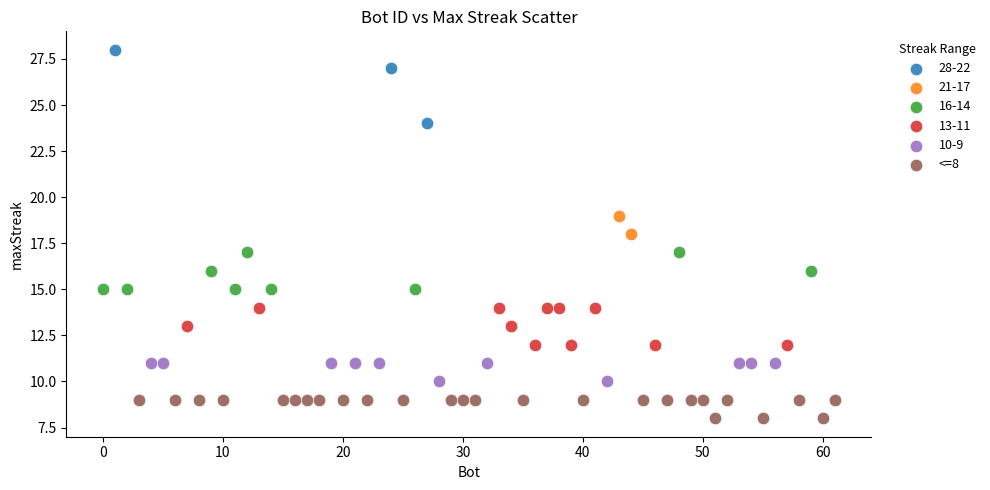

What are all the series names shown in the legend?

28-22, 21-17, 16-14, 13-11, 10-9, <=8